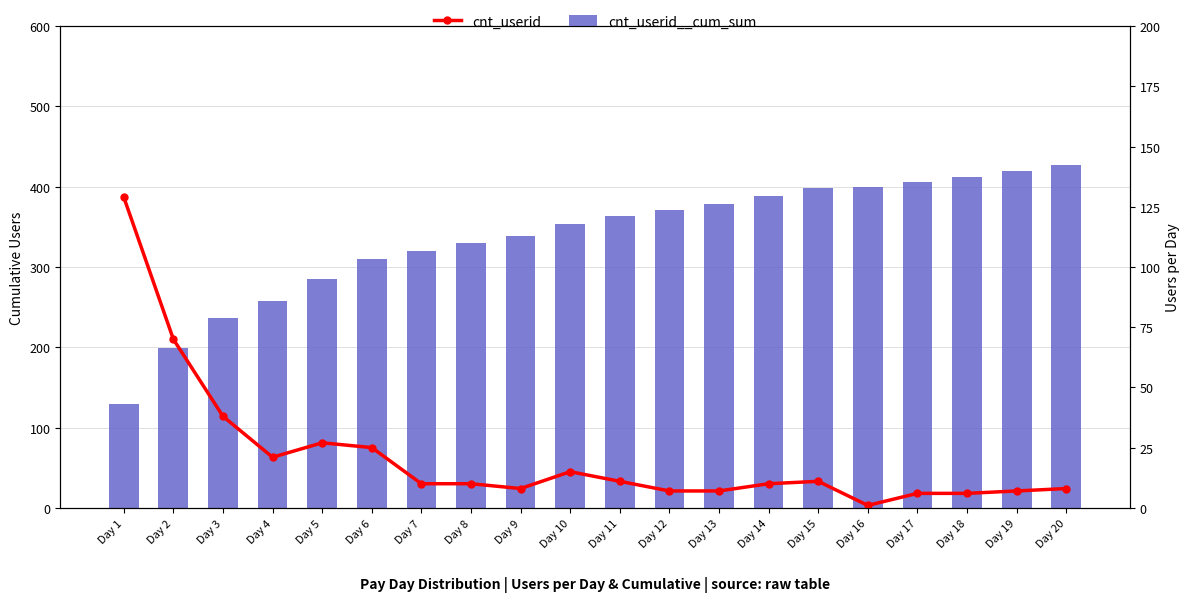

List the labels in order of Students (cum_sum) value, smallest first.

Day 1, Day 2, Day 3, Day 4, Day 5, Day 6, Day 7, Day 8, Day 9, Day 10, Day 11, Day 12, Day 13, Day 14, Day 15, Day 16, Day 17, Day 18, Day 19, Day 20